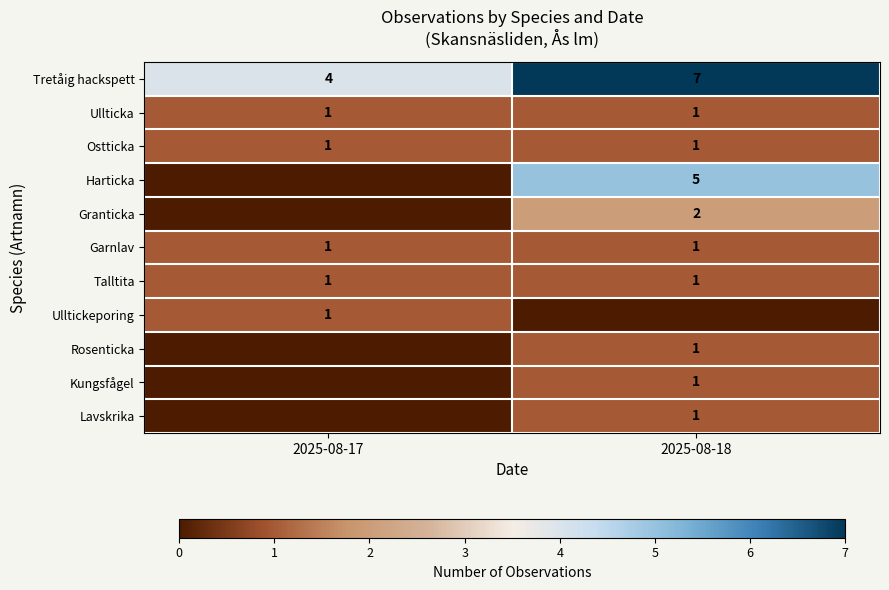

How many distinct data groups are displayed?

11